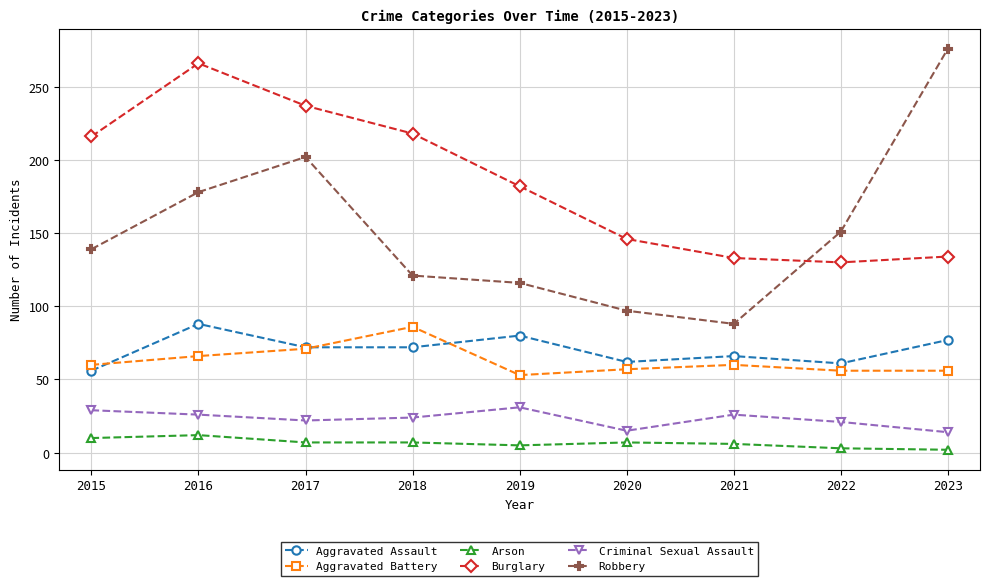

At 2018, list the series in order from smallest to largest.

Arson, Criminal Sexual Assault, Aggravated Assault, Aggravated Battery, Robbery, Burglary